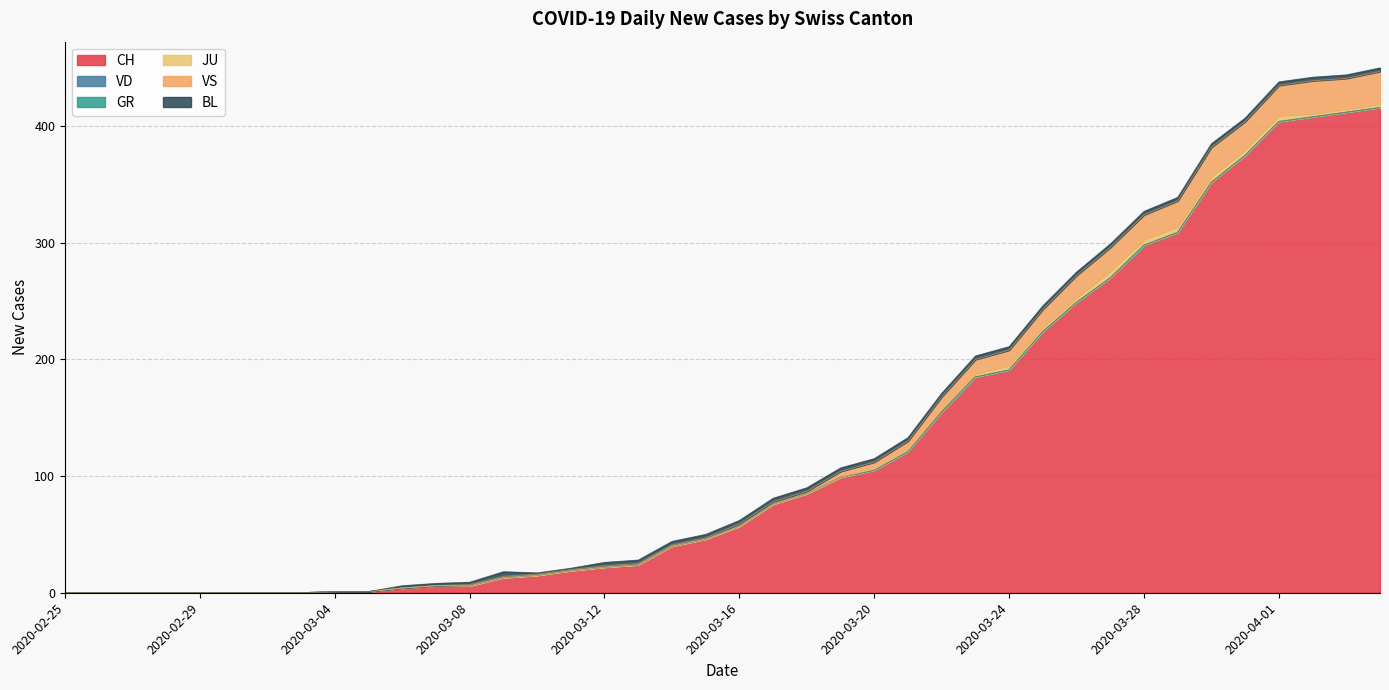

True or false: GR and VD intersect in this chart.

False